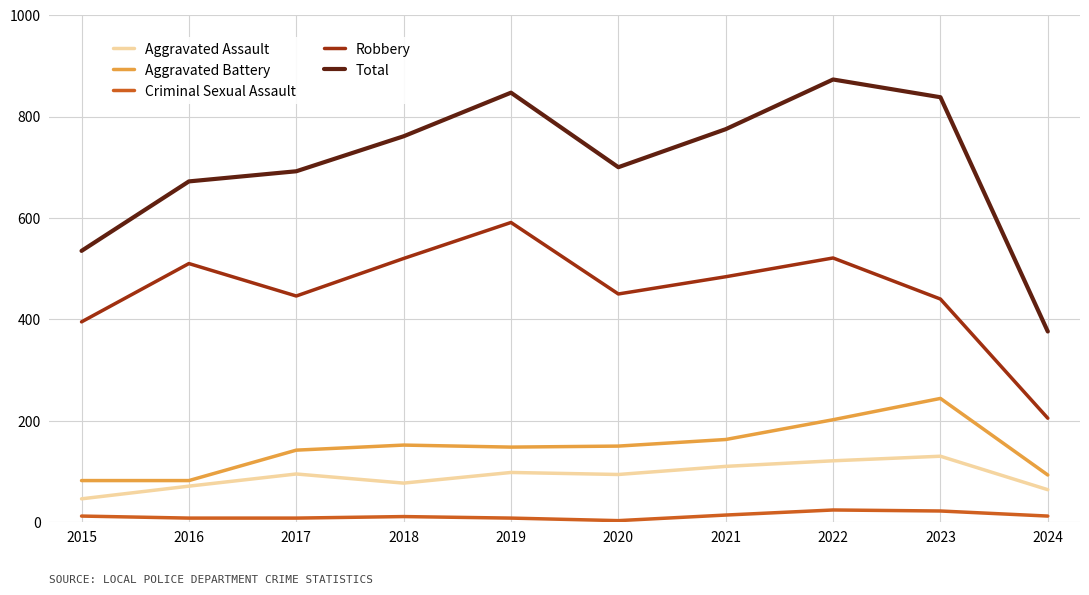

Between 2015 and 2023, which series saw the biggest shift?

Total